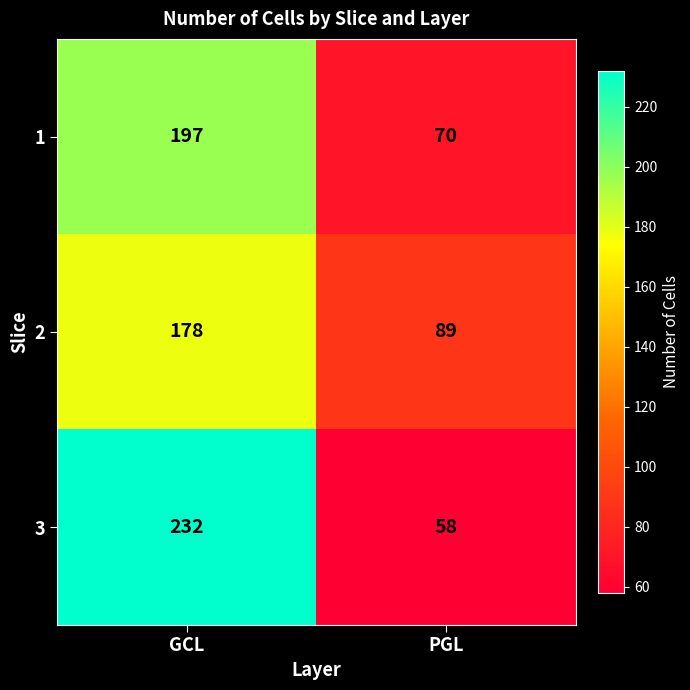

Reading left to right, extract all data points from this chart.

1: GCL=197	PGL=70
2: GCL=178	PGL=89
3: GCL=232	PGL=58